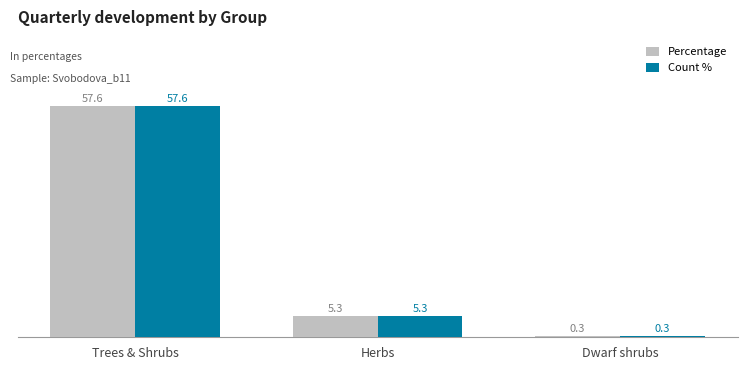

What is the value of the Count % bar at the 1st from the left?

57.6